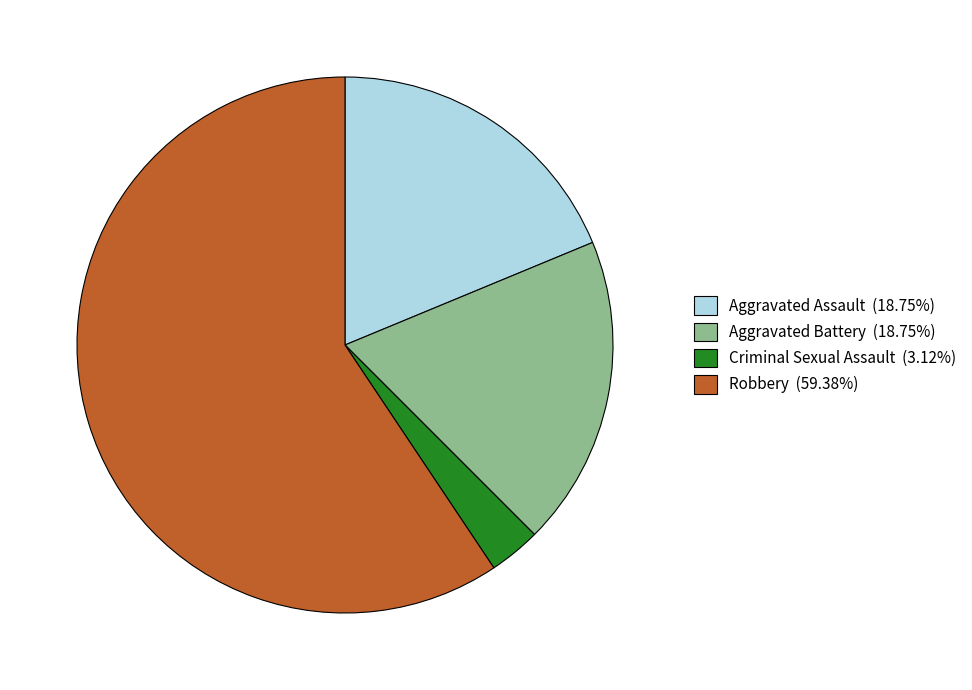

Do Criminal Sexual Assault (3.12%) and Aggravated Assault (18.75%) together represent more than half of the pie?

No